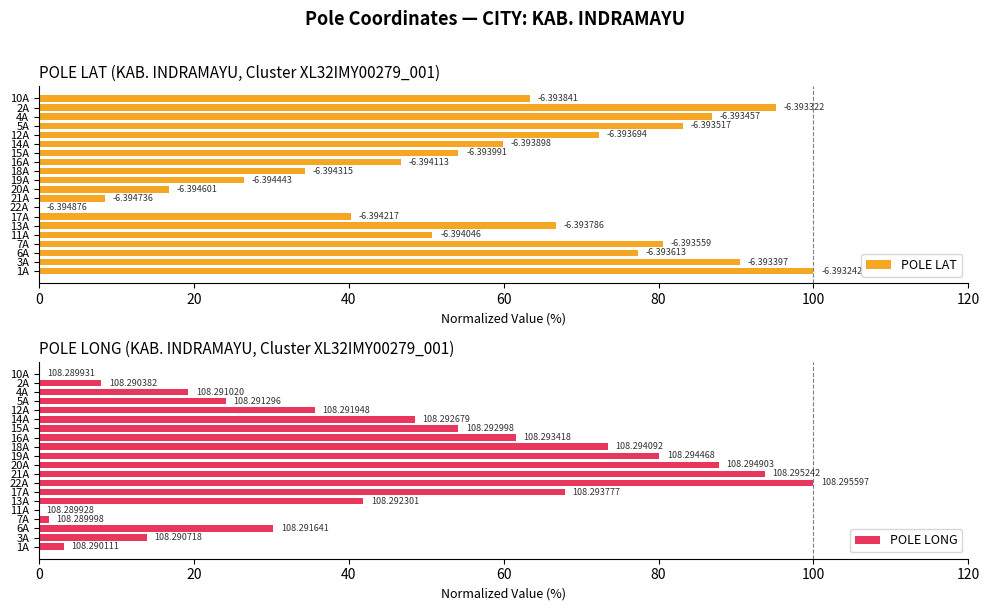

At how many categories does at least one series exceed 4?

20